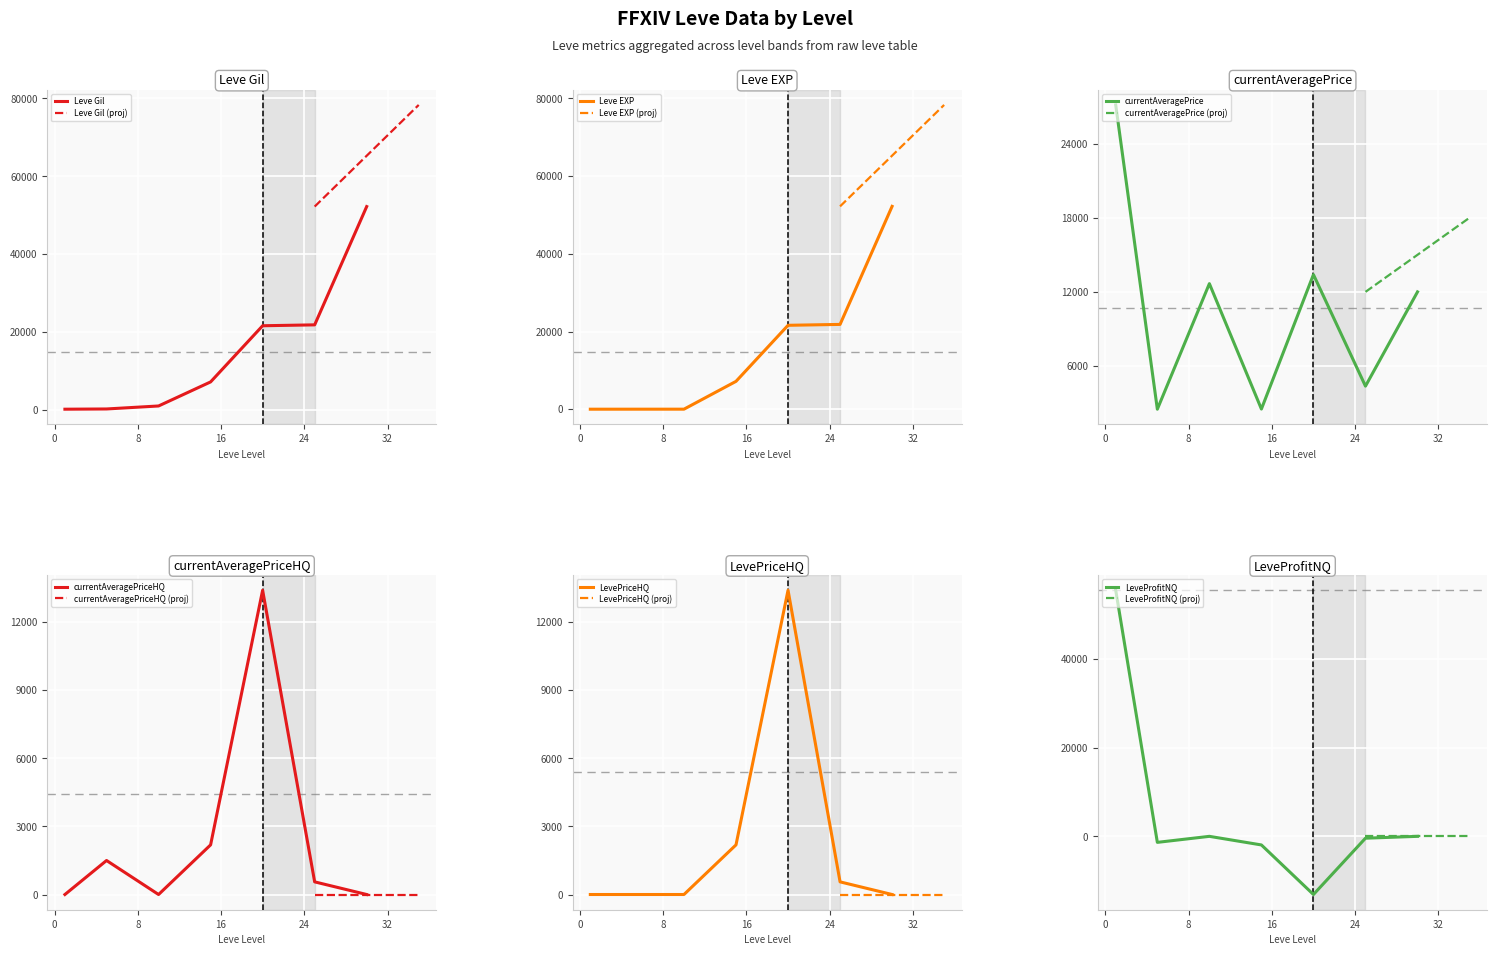

After their last crossing, which series has the higher values: Leve EXP or LeveProfitNQ?

Leve EXP